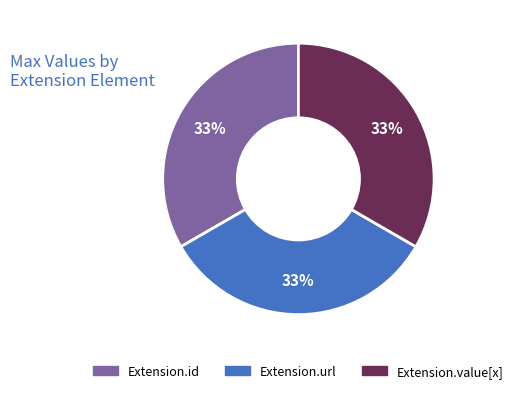

Does Extension.value[x] account for over 50% of the chart?

No